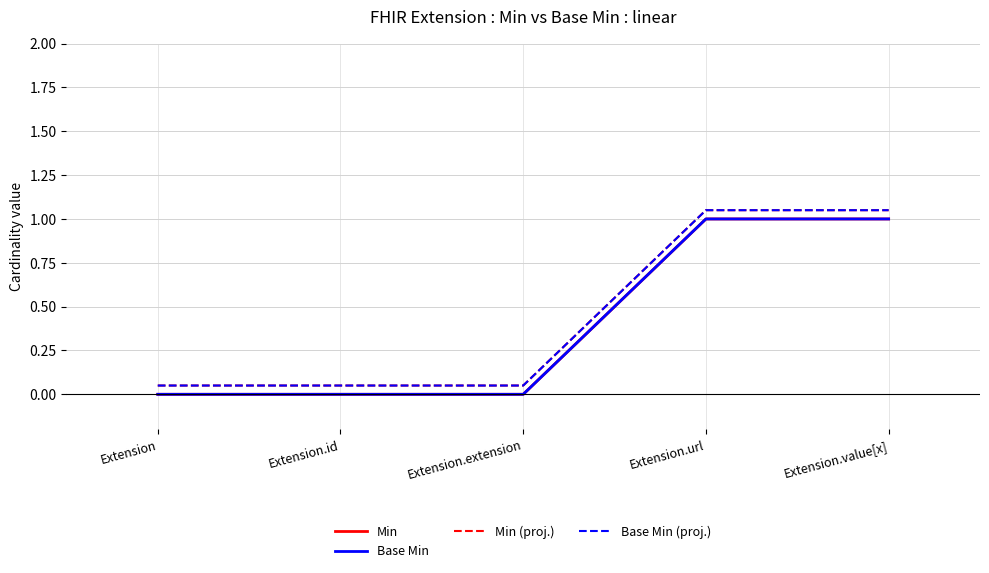

Rank the categories by Base Min value from lowest to highest.

Extension, Extension.id, Extension.extension, Extension.url, Extension.value[x]